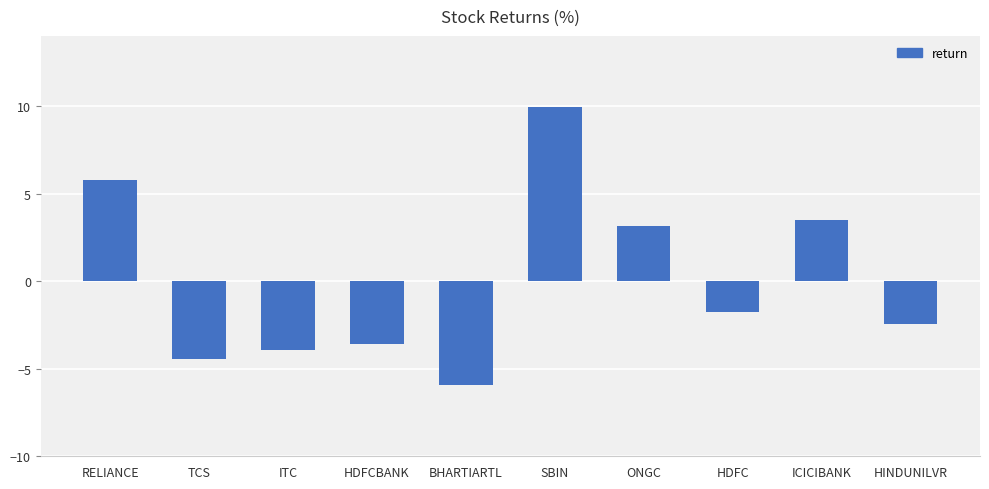

What is the difference between the values at HDFC and SBIN?

11.7